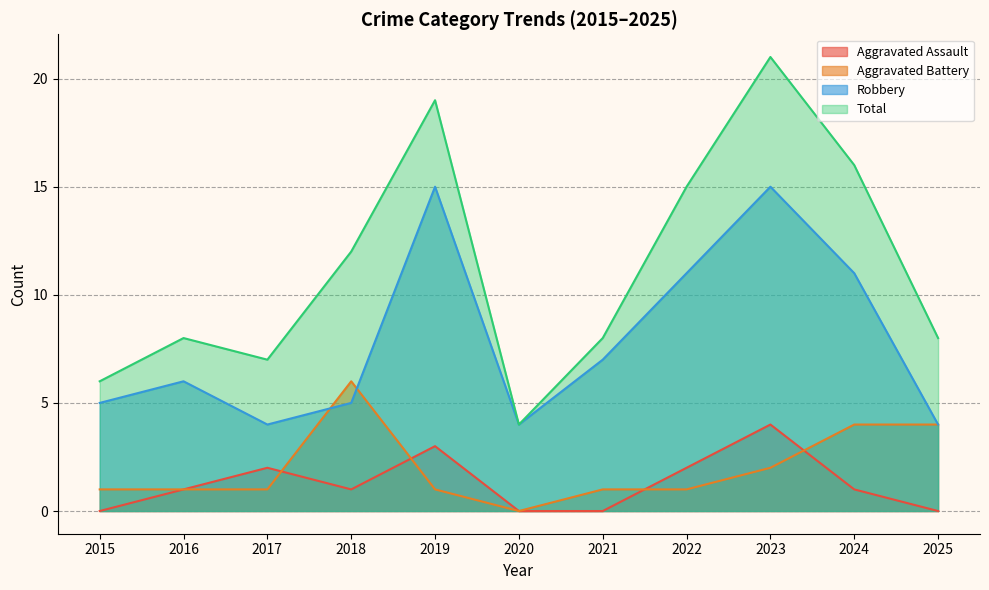

Reading right to left, extract all data points from this chart.

Aggravated Assault: 0	1	4	2	0	0	3	1	2	1	0
Aggravated Battery: 4	4	2	1	1	0	1	6	1	1	1
Robbery: 4	11	15	11	7	4	15	5	4	6	5
Total: 8	16	21	15	8	4	19	12	7	8	6